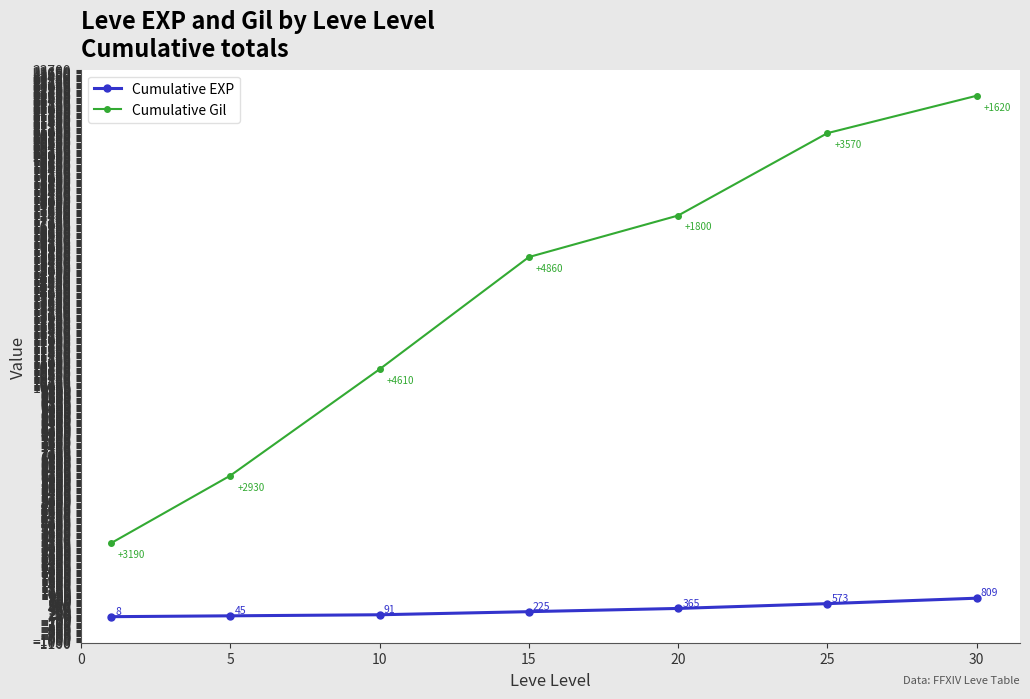

Which series has the largest total across all categories?

Cumulative Gil